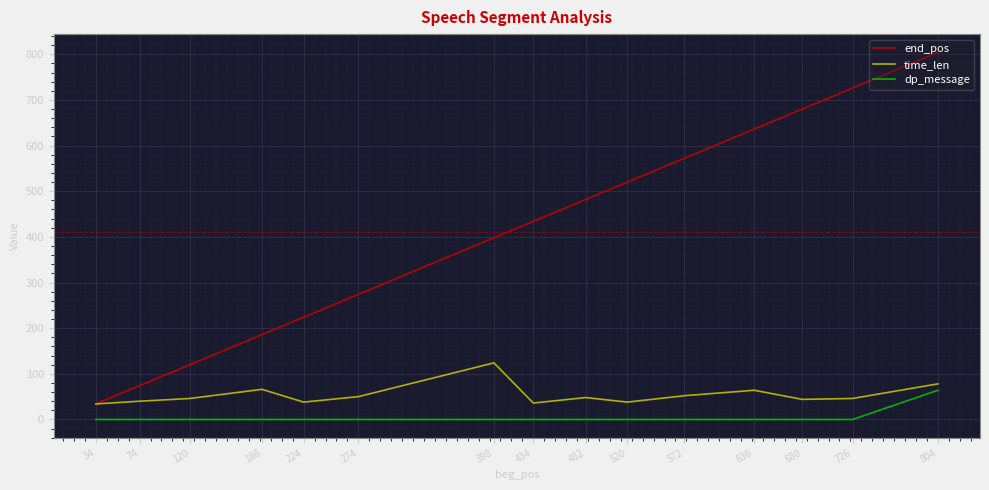

At 74, list the series in order from smallest to largest.

dp_message, time_len, end_pos